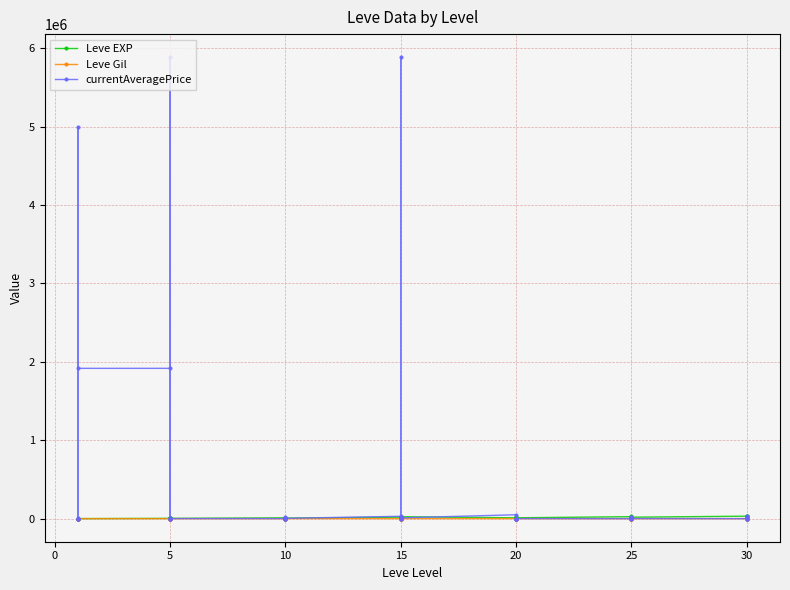

After their last crossing, which series has the higher values: Leve Gil or currentAveragePrice?

Leve Gil